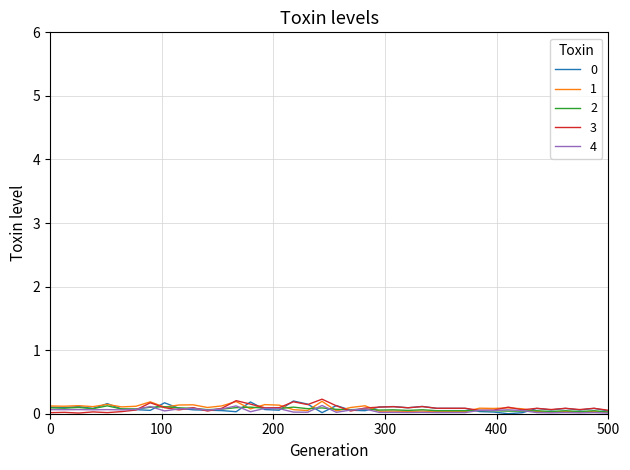

Does the chart display data point markers on the line(s)?

No